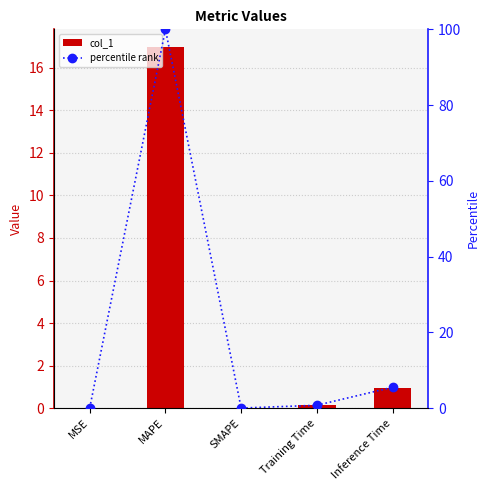

What is the label of the 4th bar from the right?

MAPE